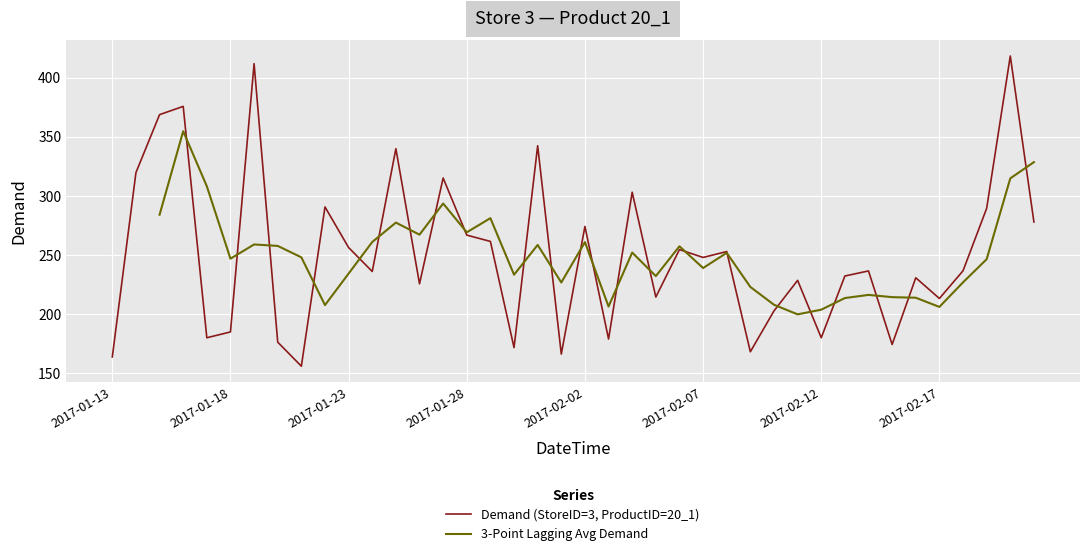

How many series are shown in this chart?

2